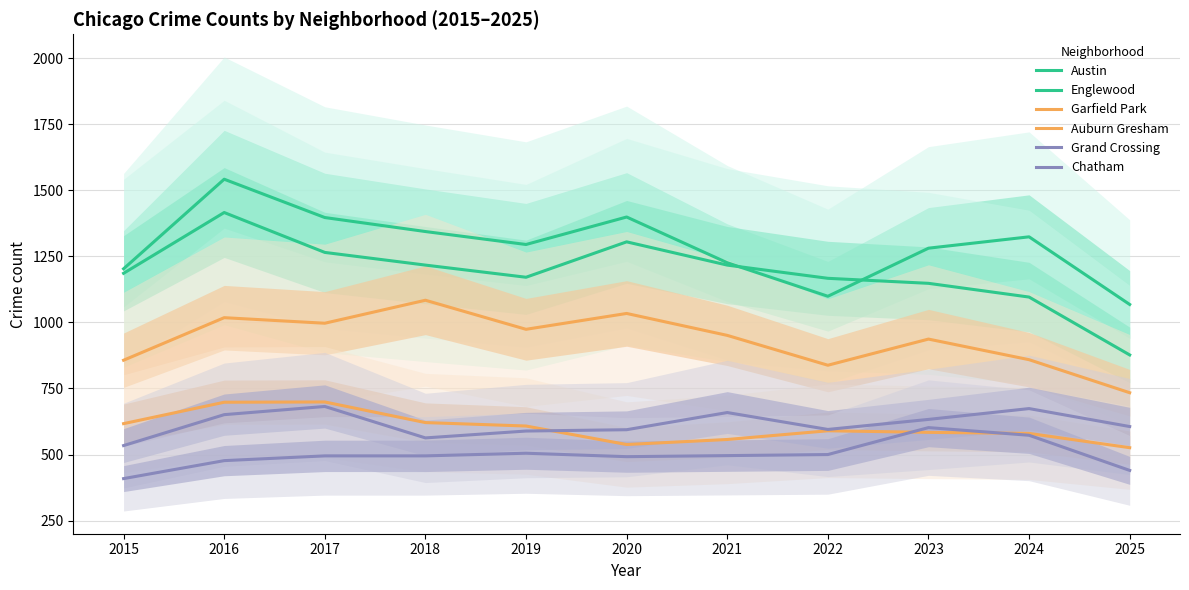

True or false: Austin has a value of 1914 at 2025.

False